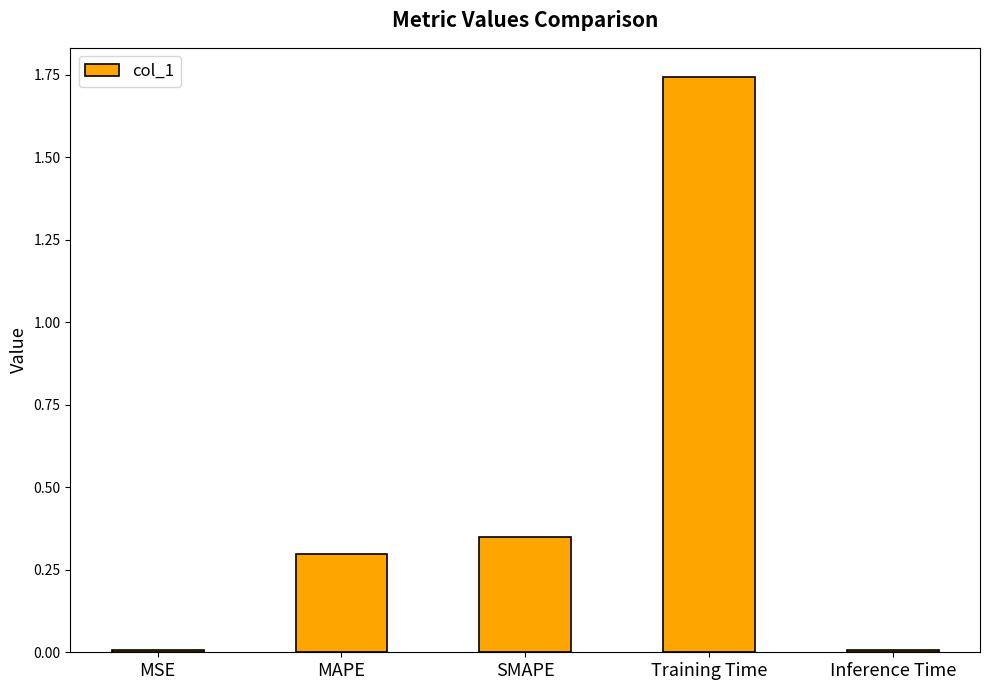

Which has a higher value, MSE or SMAPE?

SMAPE